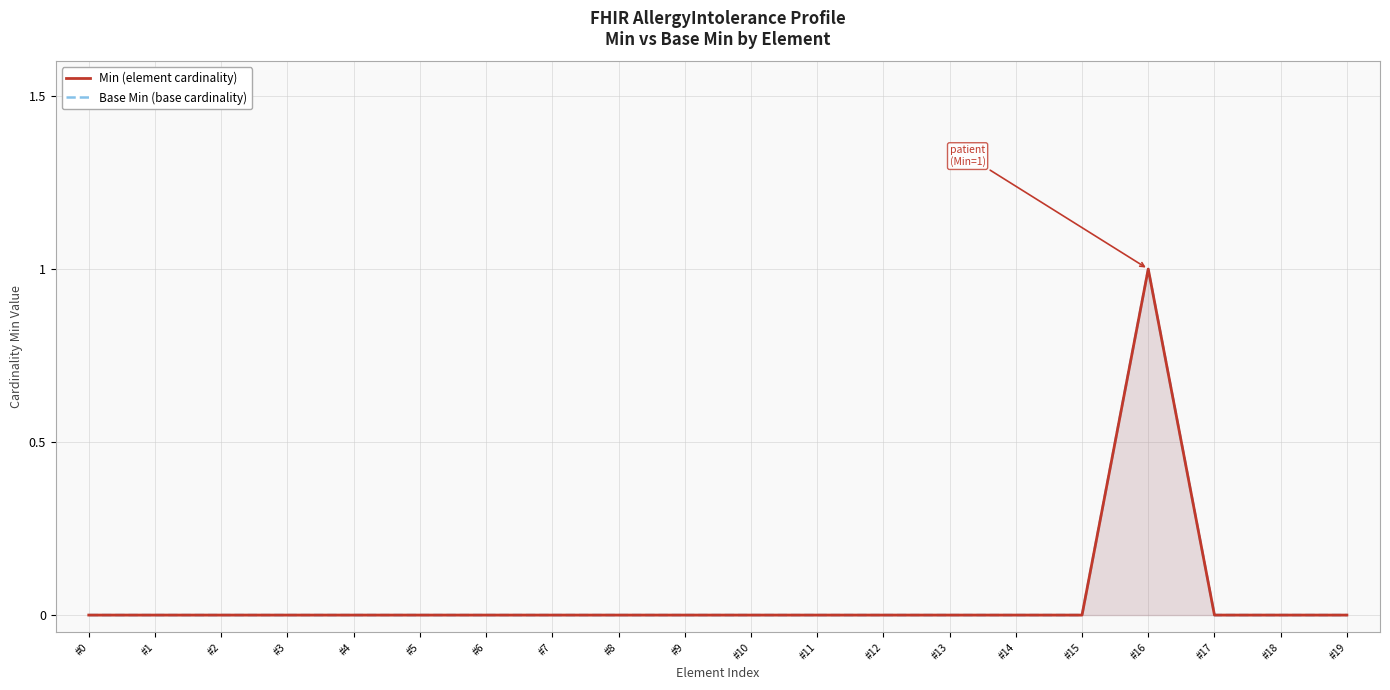

What are all the series names shown in the legend?

Min (element cardinality), Base Min (base cardinality)